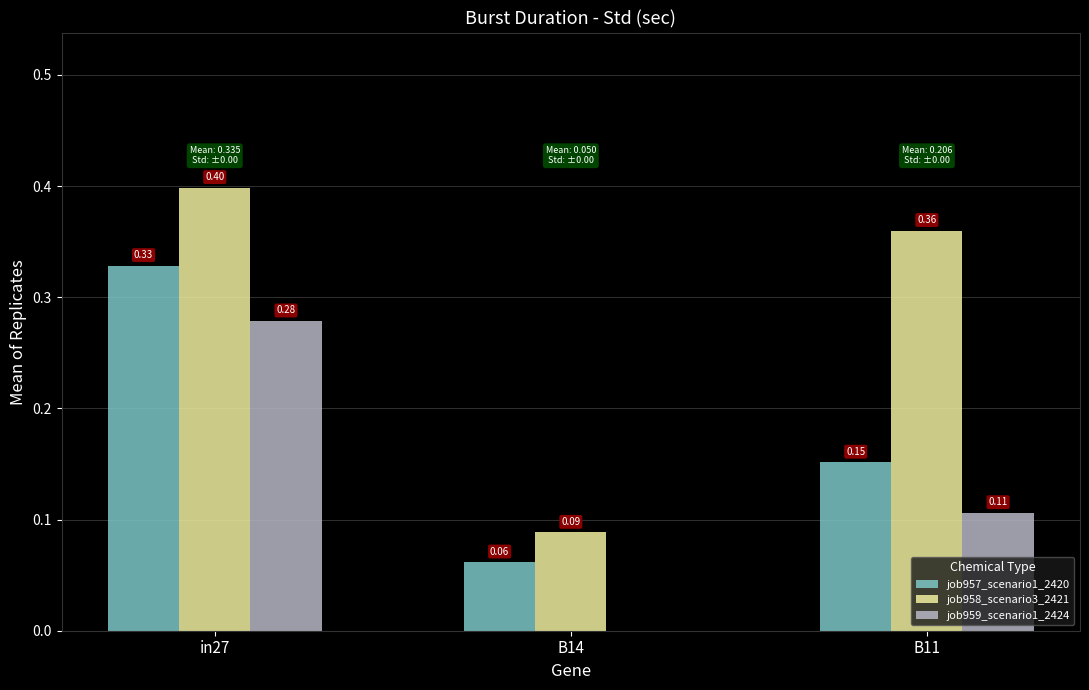

What is the sum of the job957_scenario1_2420 values at B11 and in27?

0.5